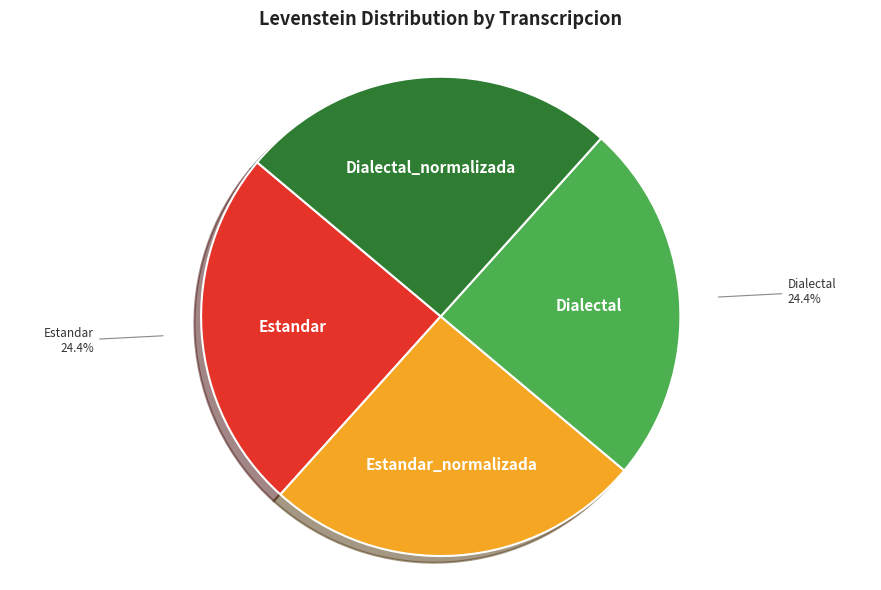

To the nearest percent, what is the difference between the largest and smallest slice percentages?

1%